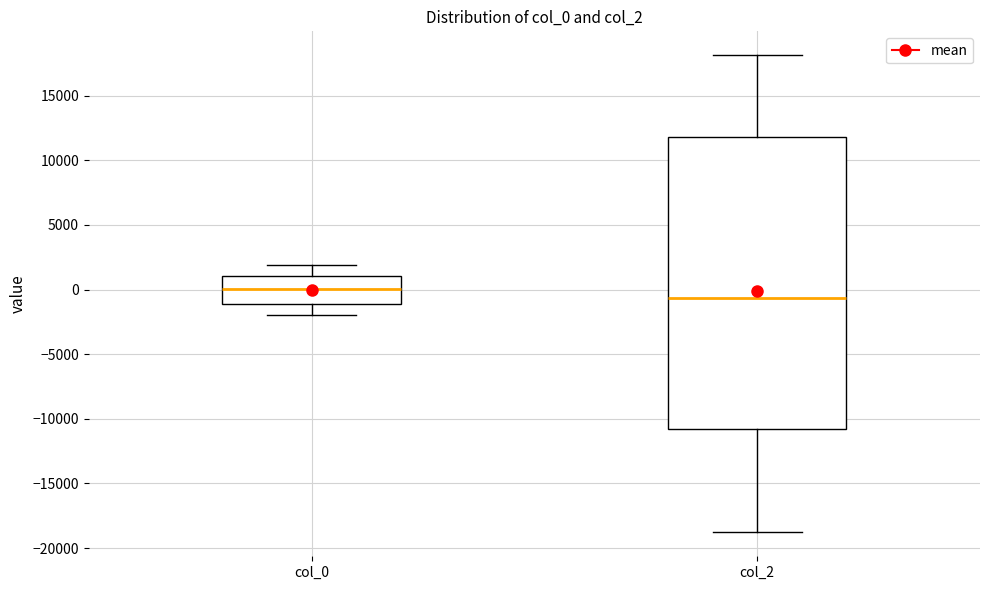

Reading left to right, read every box against the y-axis: the position of its median line, the range the box covers, and the ends of its whiskers. The values are not printed on the chart, so give them approximately, as read against the axis.

col_0: median 0, box -1000 to 1000, whiskers -2000 to 2000
col_2: median -500, box -11000 to 12000, whiskers -19000 to 18000